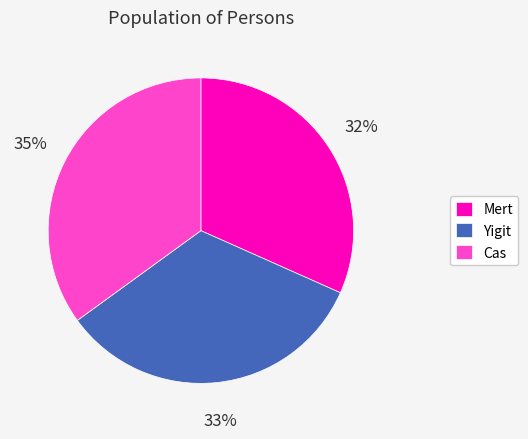

Which has a higher value, Cas or Mert?

Cas